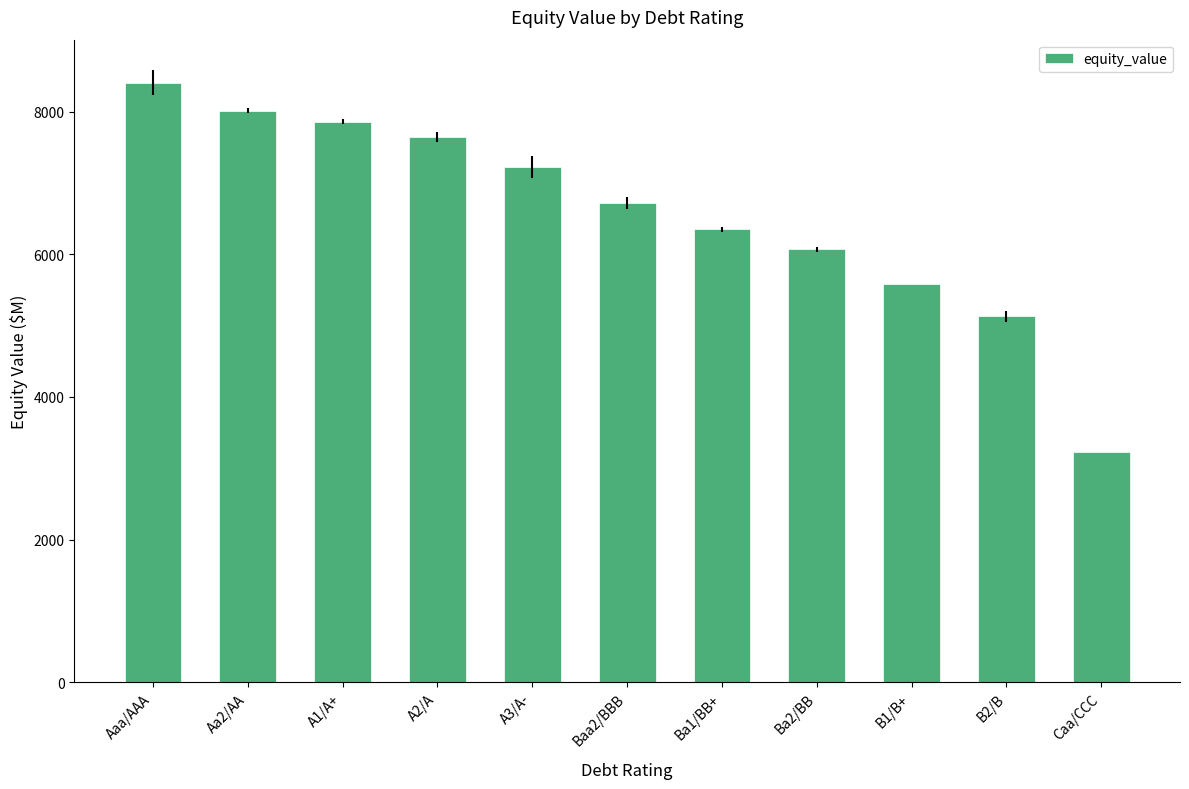

How many bars are there in total?

11